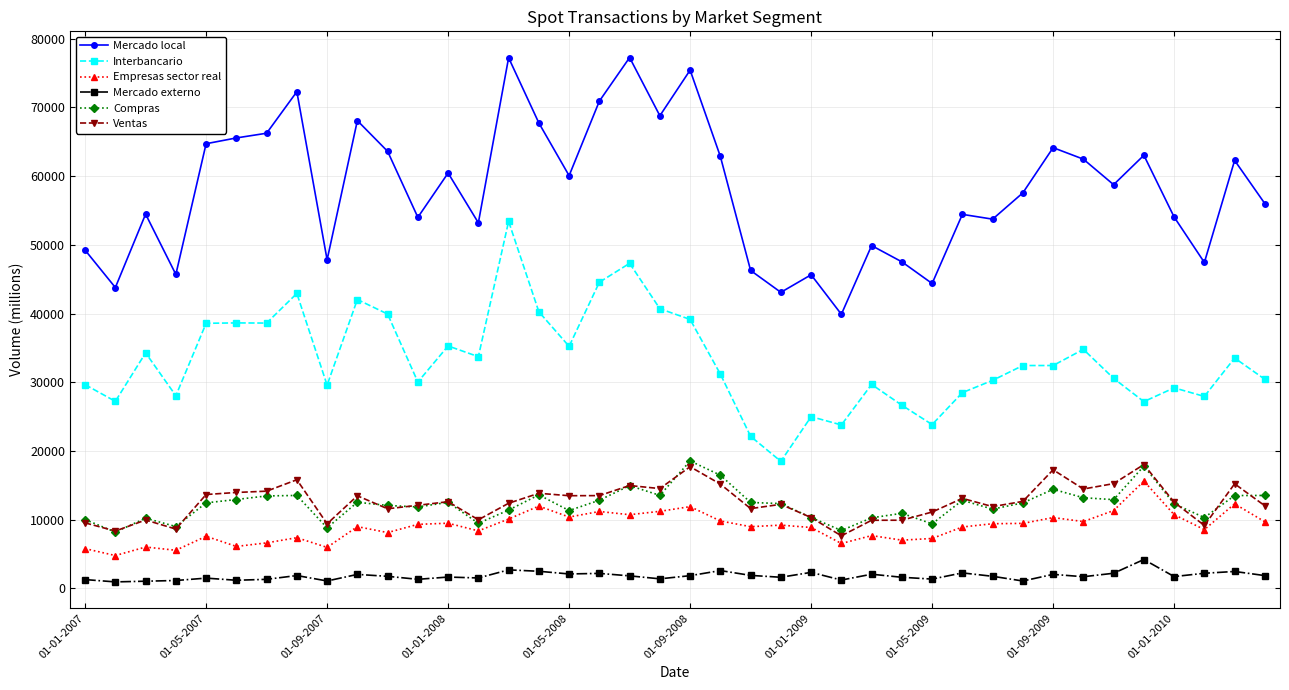

How many interior local peaks does the Mercado local series have?

13